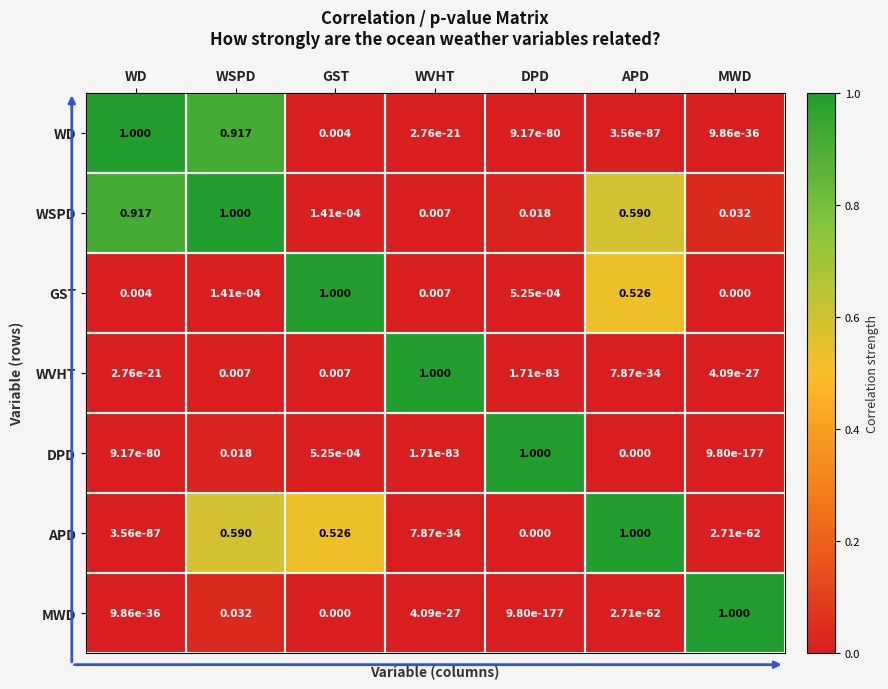

Count the number of categories in the chart.

7